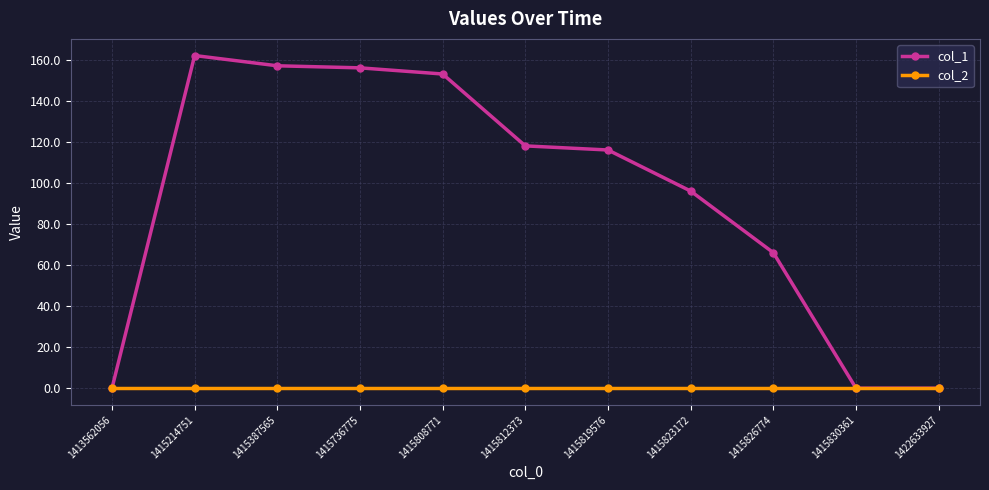

True or false: col_2 has a value of 0 at 1415830361.

True